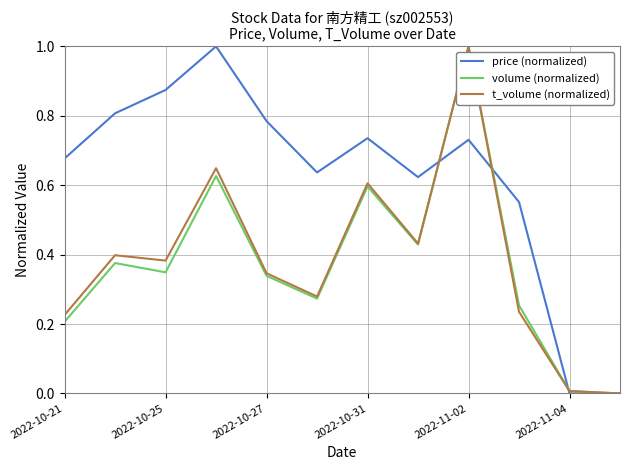

Which series has the largest total across all categories?

price (normalized)